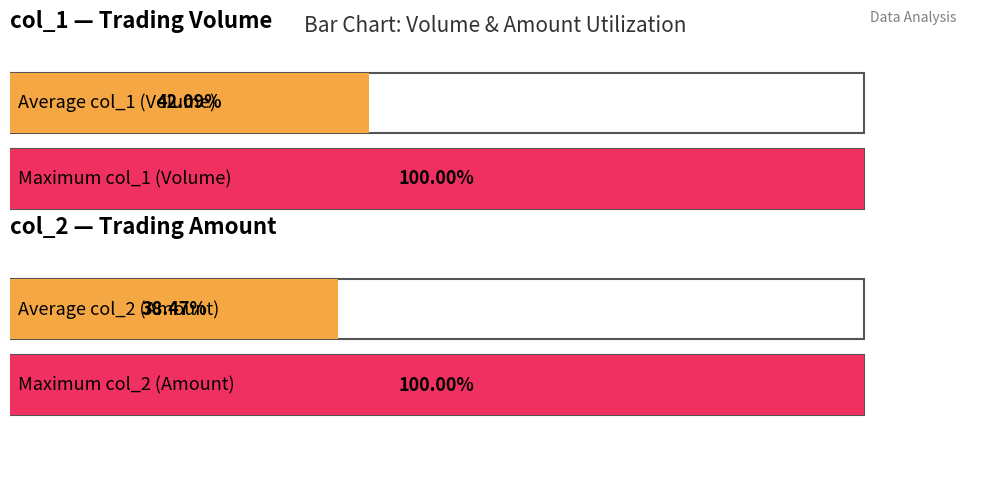

Which series has the largest total across all categories?

col_1 (Volume)